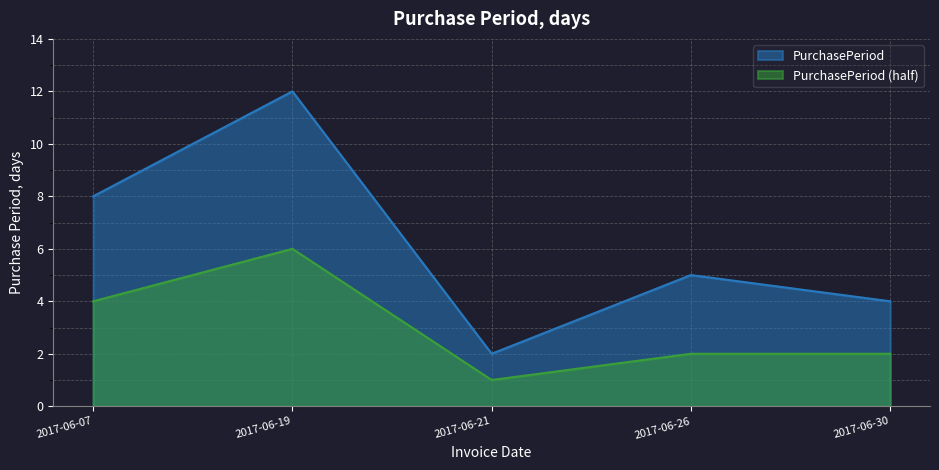

What is the difference between the values at 2017-06-19 and 2017-06-26?

7